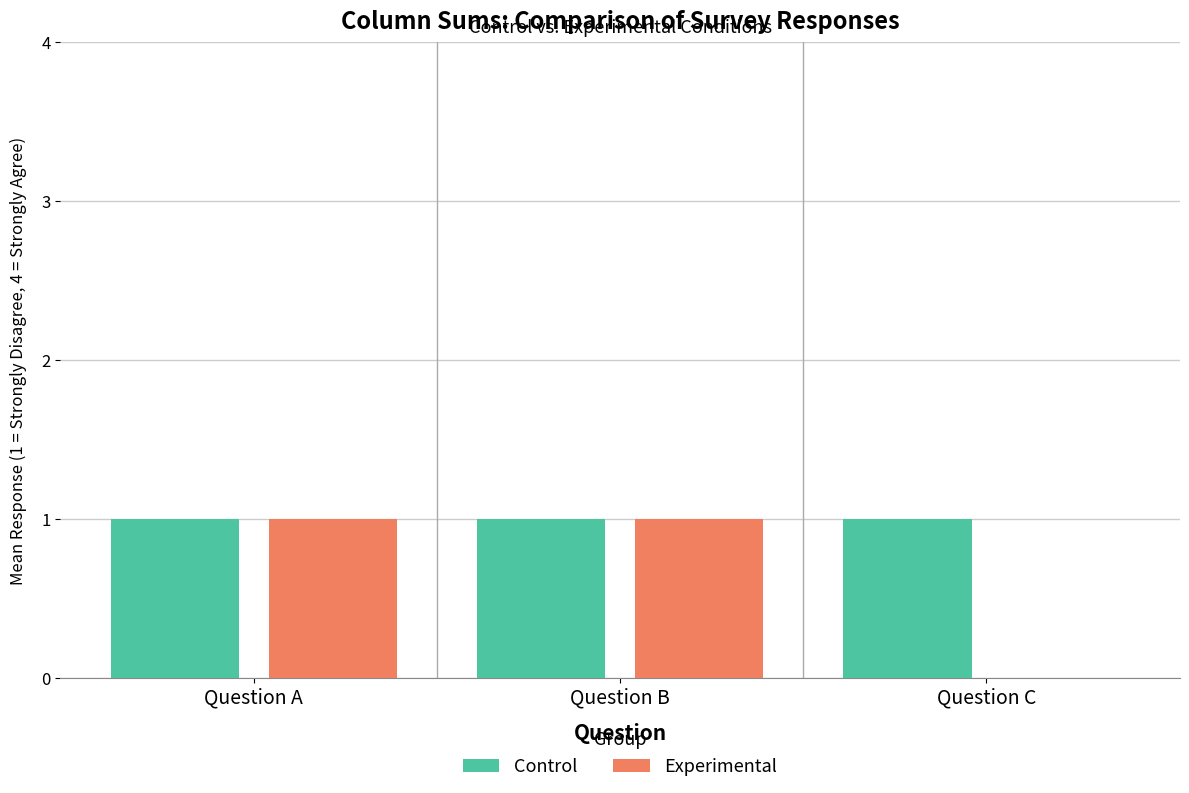

Reading left to right, extract all data points from this chart.

Control: Question A=1	Question B=1	Question C=1
Experimental: Question A=1	Question B=1	Question C=0